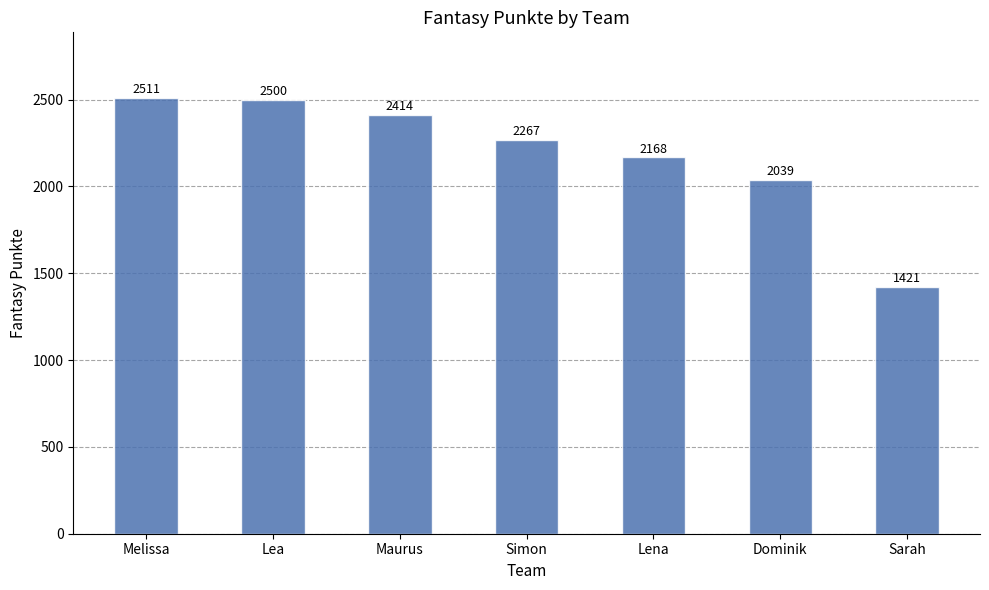

How many data points are less than 2267?

3